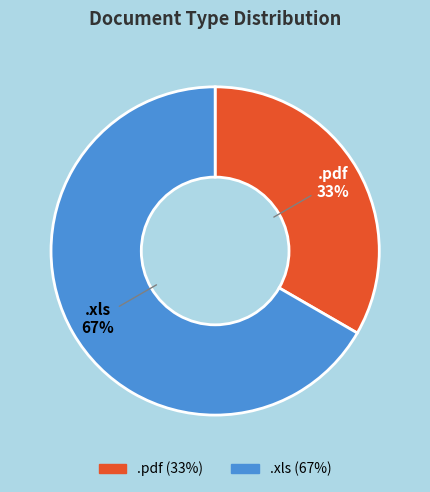

Count the number of slices in the pie.

2